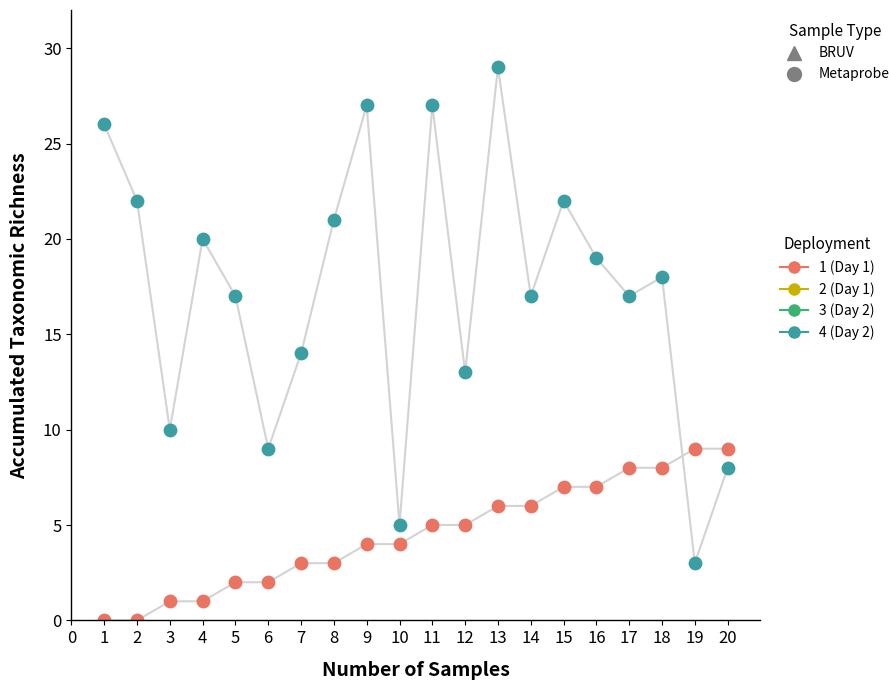

Across all data points, what is the range of Y values (max minus min)?

29